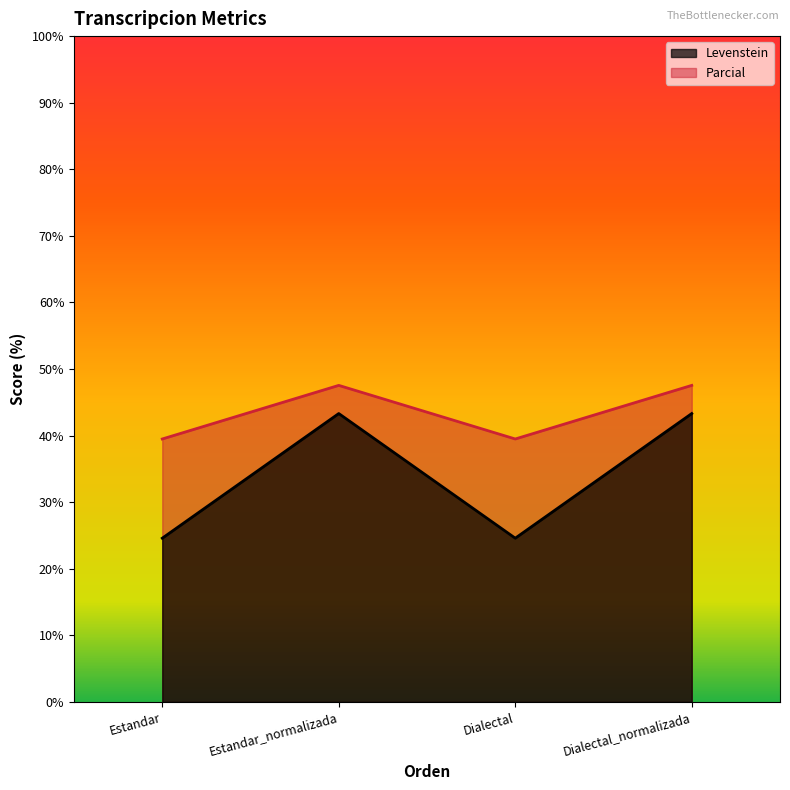

Does the chart have visible grid lines?

No